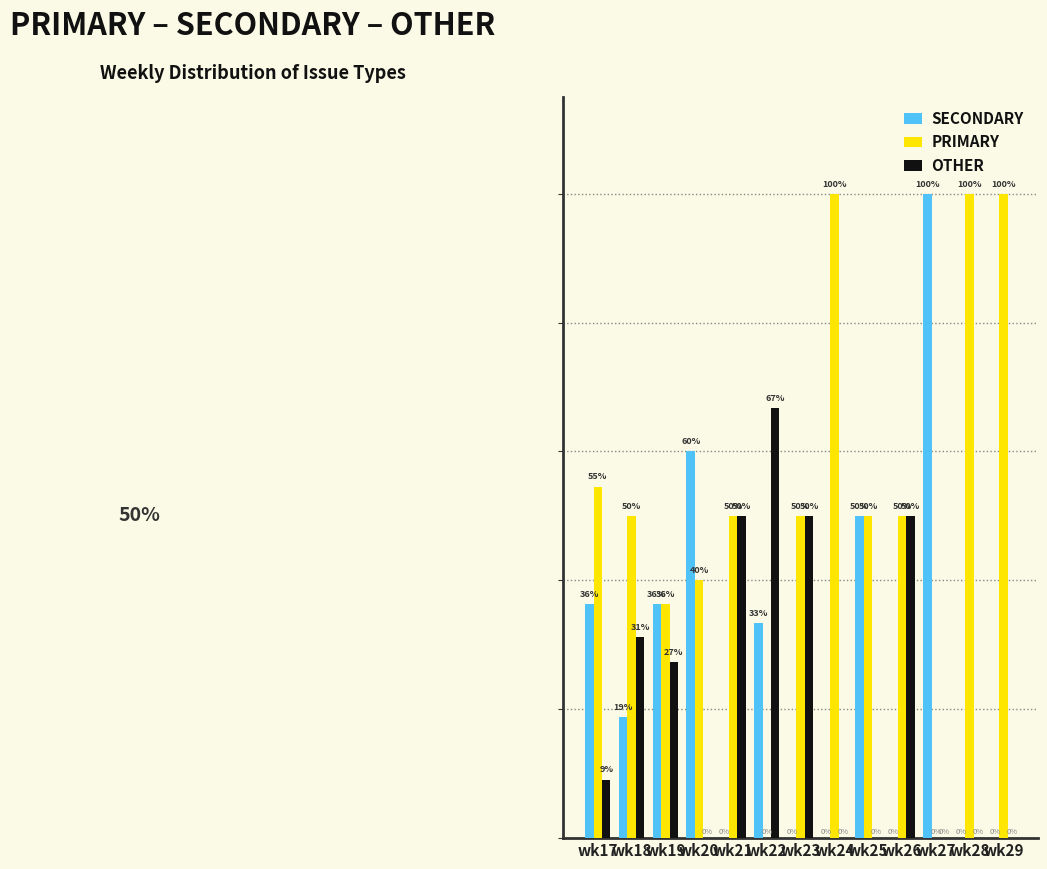

Between wk18 and wk19, which series saw the biggest shift?

SECONDARY